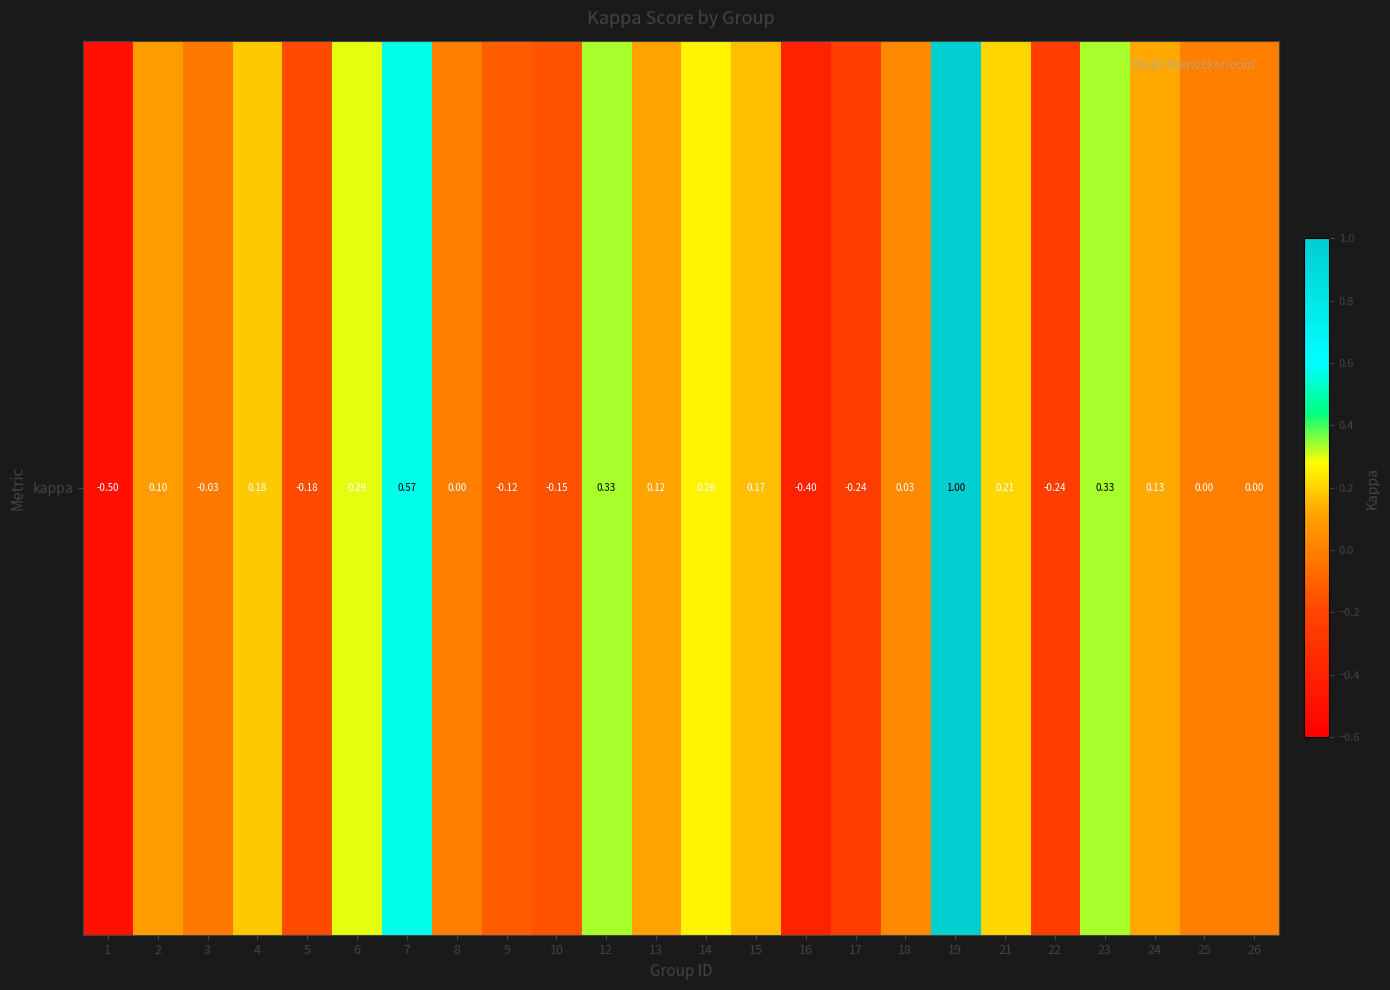

At which label does the data first exceed 0?

2